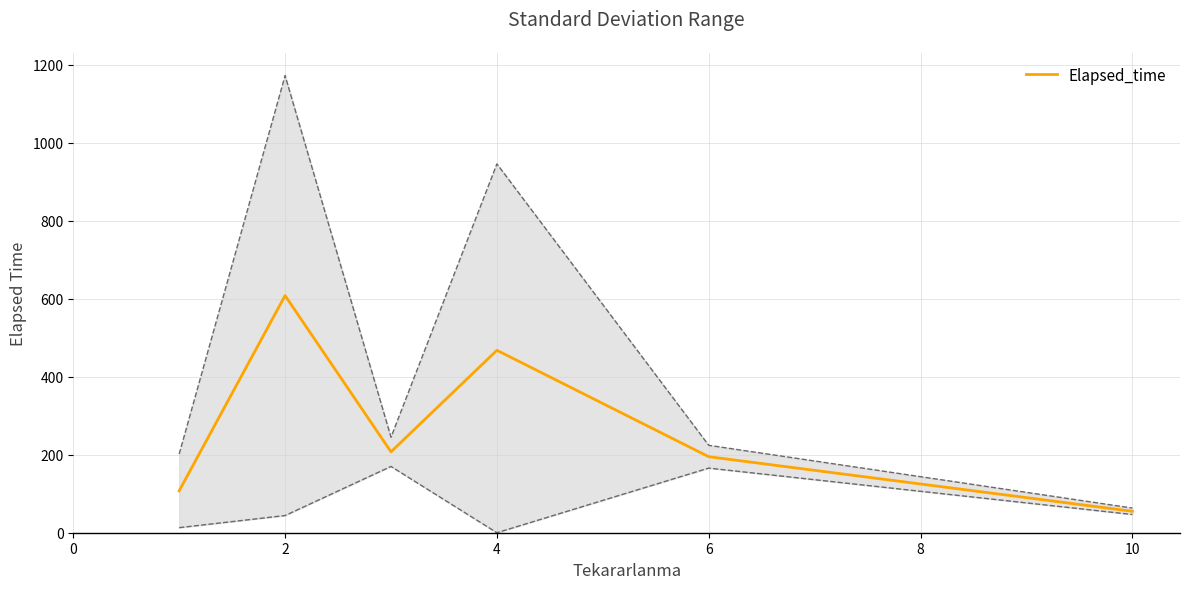

The value of Elapsed_time at 6 is 195.0. True or false?

True